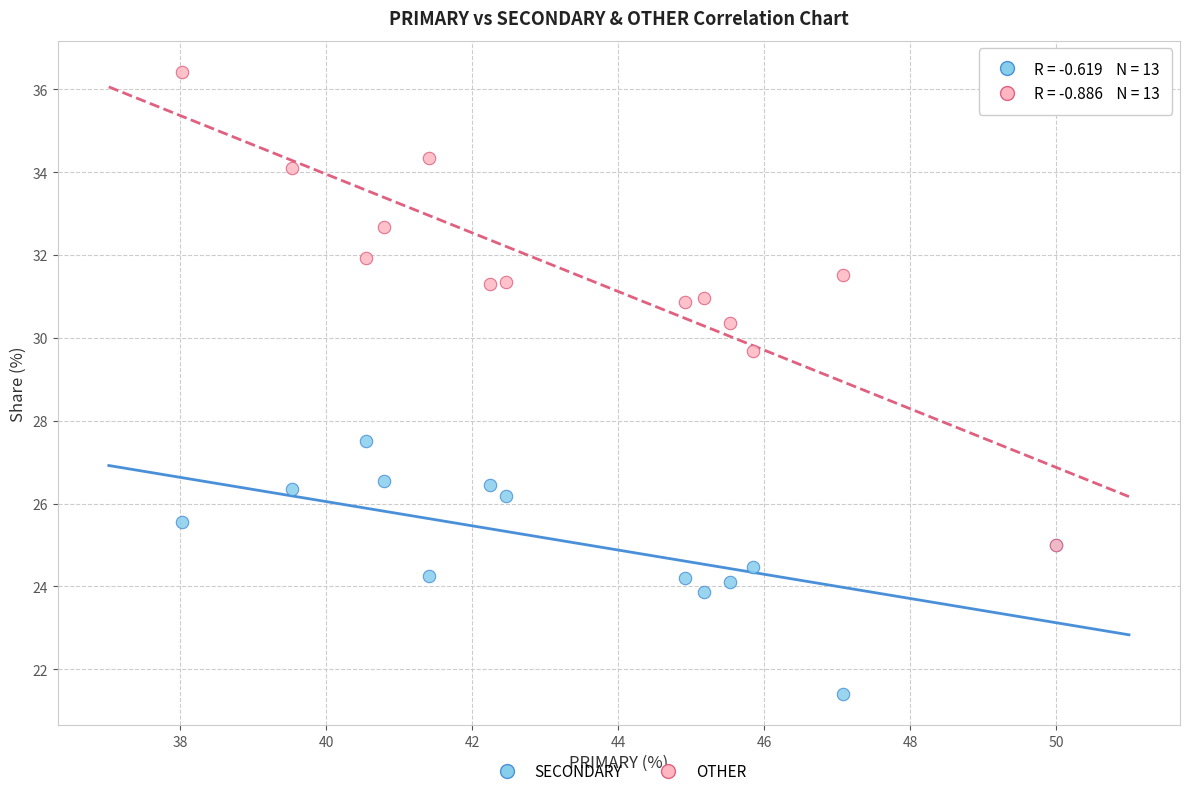

Which series contains the lowest Y value?

SECONDARY